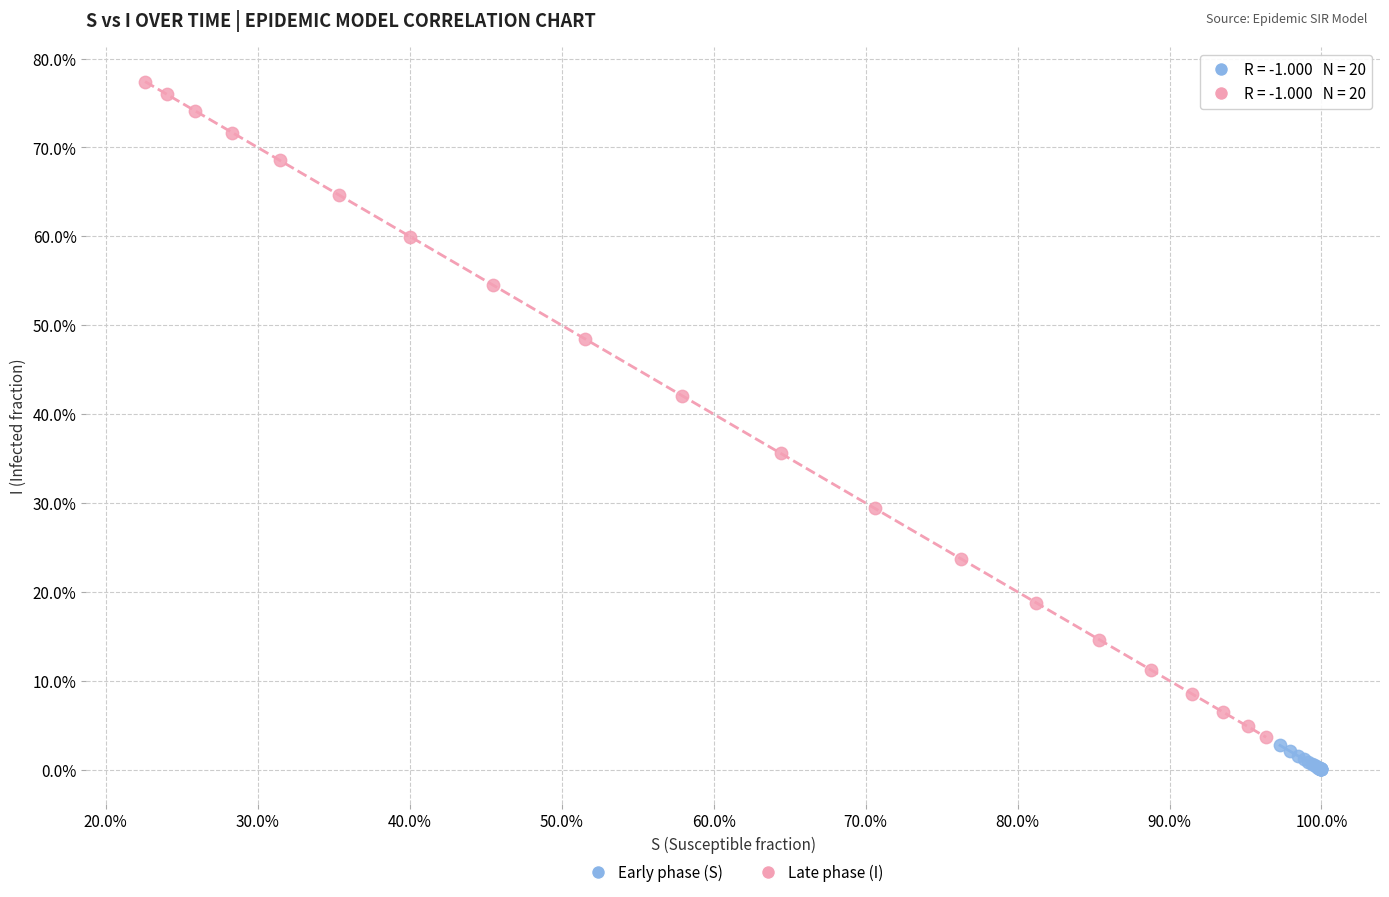

Which series contains the highest Y value?

Late phase (I)